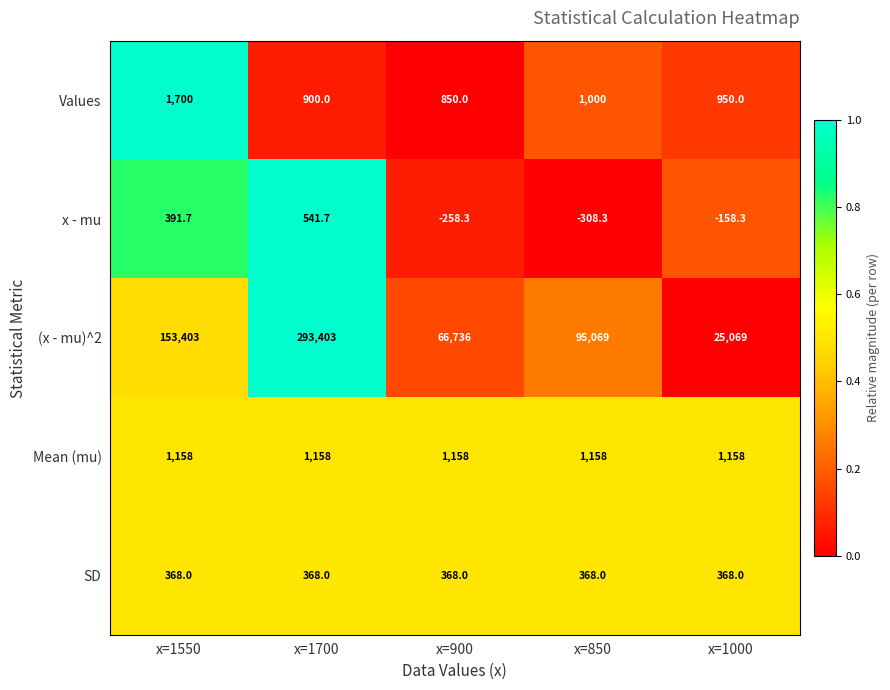

What is the total value across all series at x=1000?

27386.7